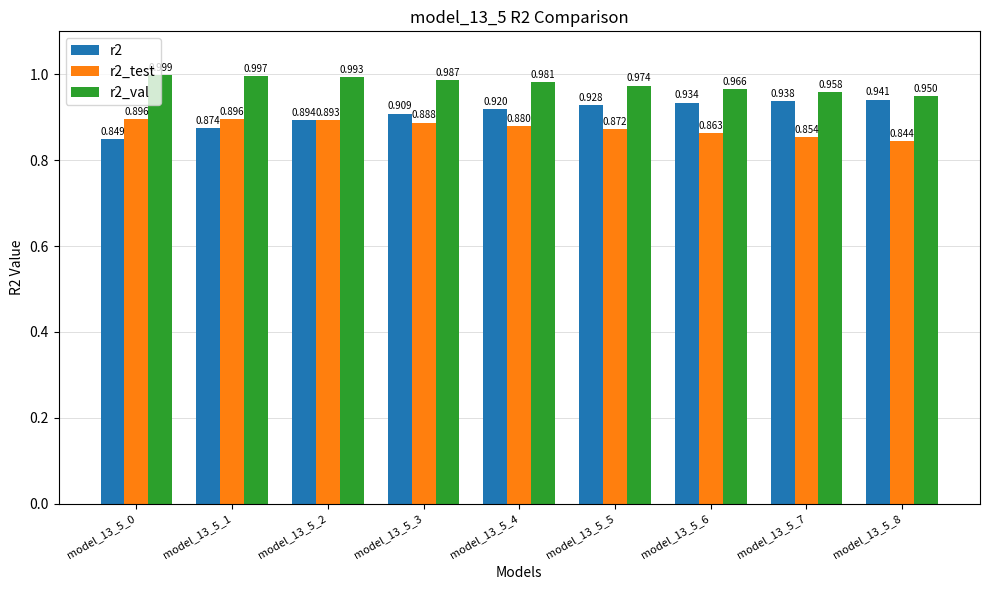

What is the total value across all series at model_13_5_2?

2.8